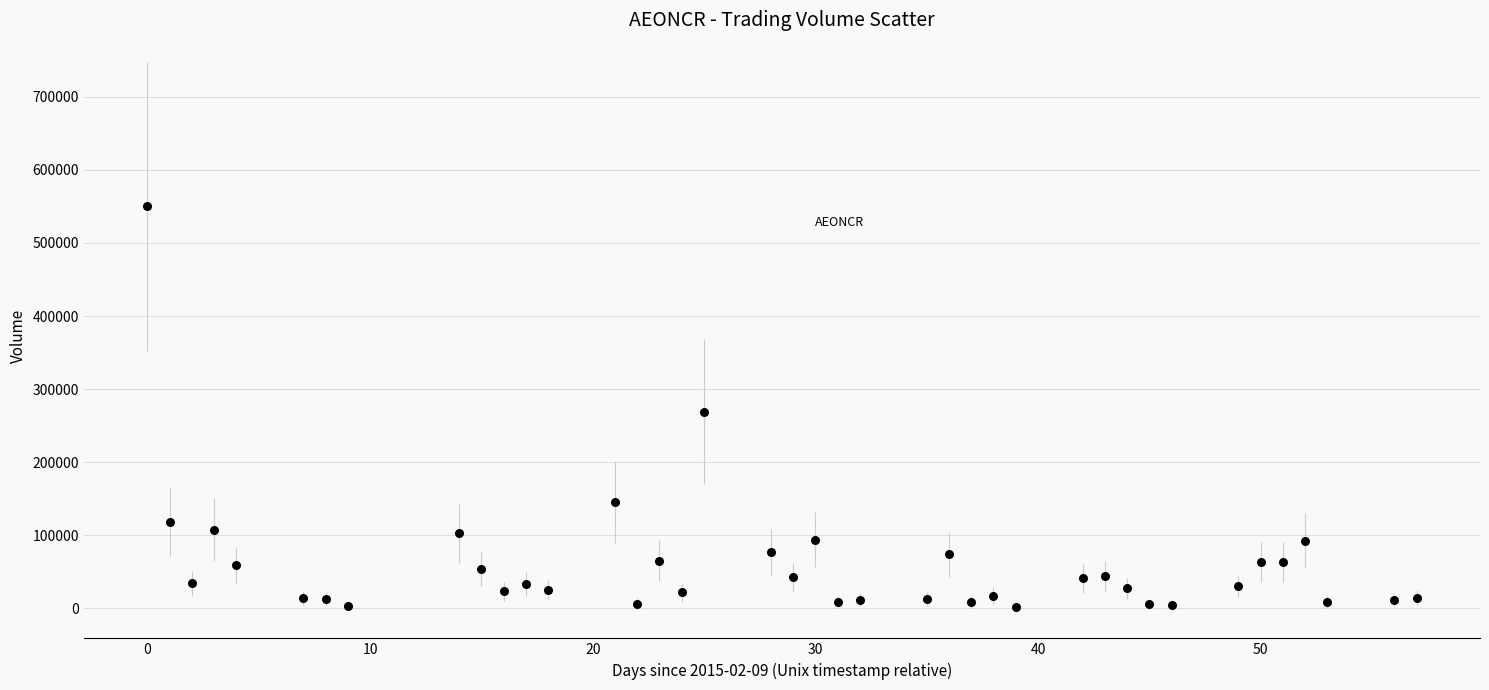

What is the range of Y values (max minus min)?

548300